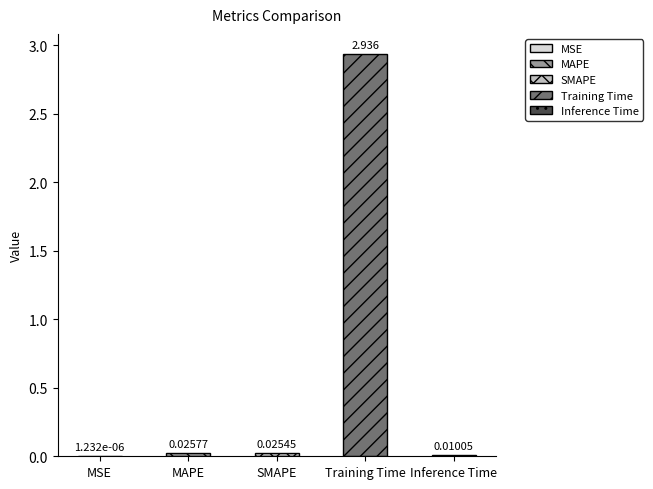

What is the difference between the maximum and minimum values?

2.9